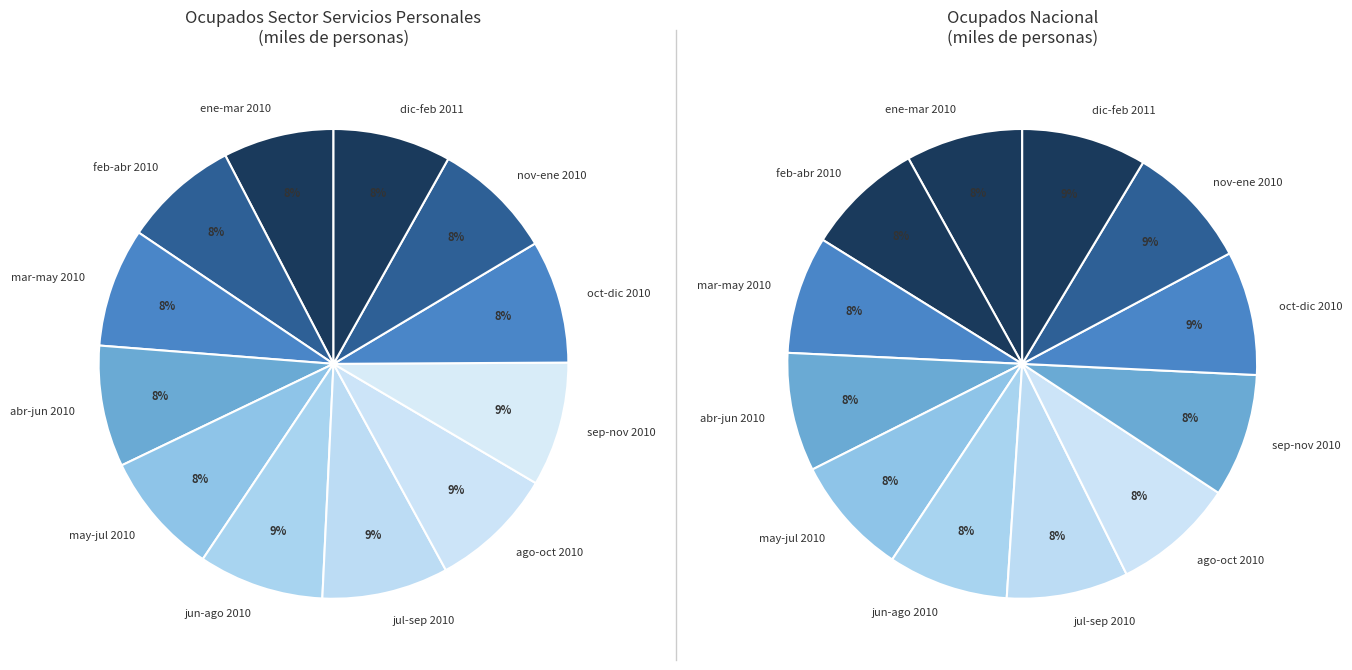

To the nearest percent, what is the difference between the largest and smallest slice percentages?

1%